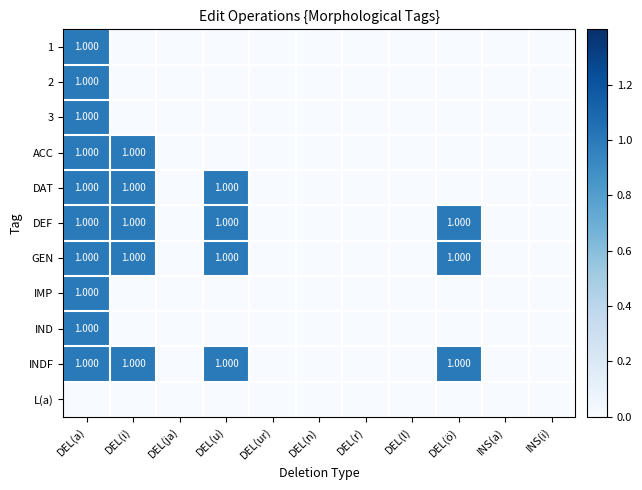

At which category is the sum across all series the highest?

DEL(a)